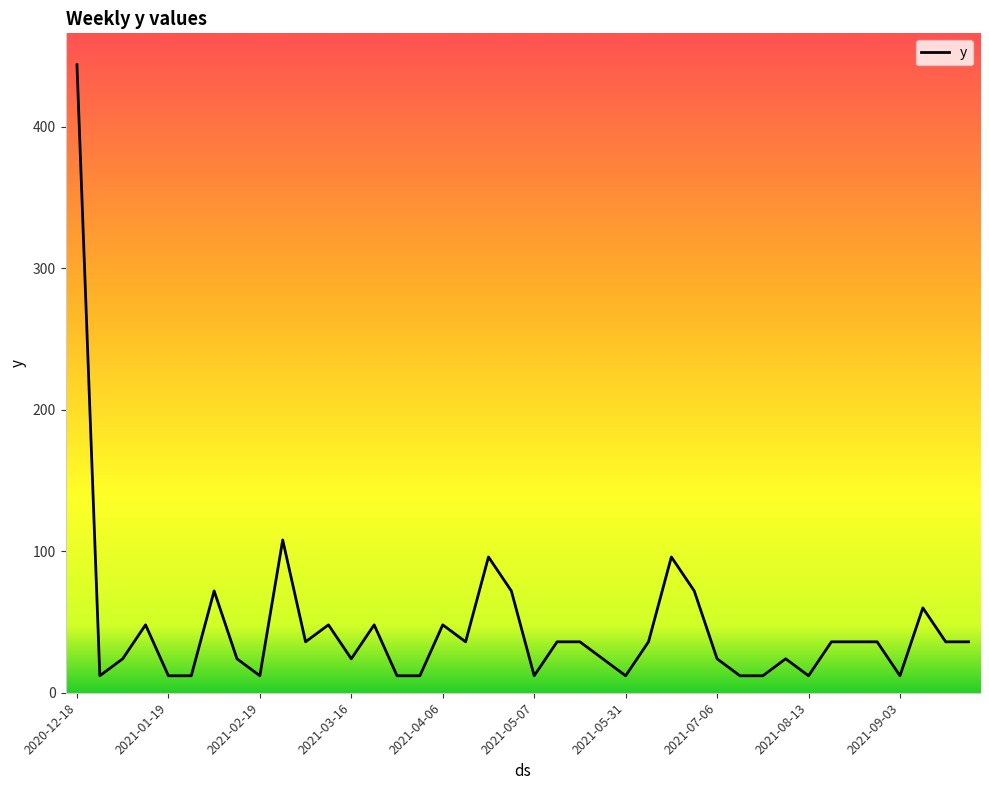

What is the difference between the maximum and minimum values?

432